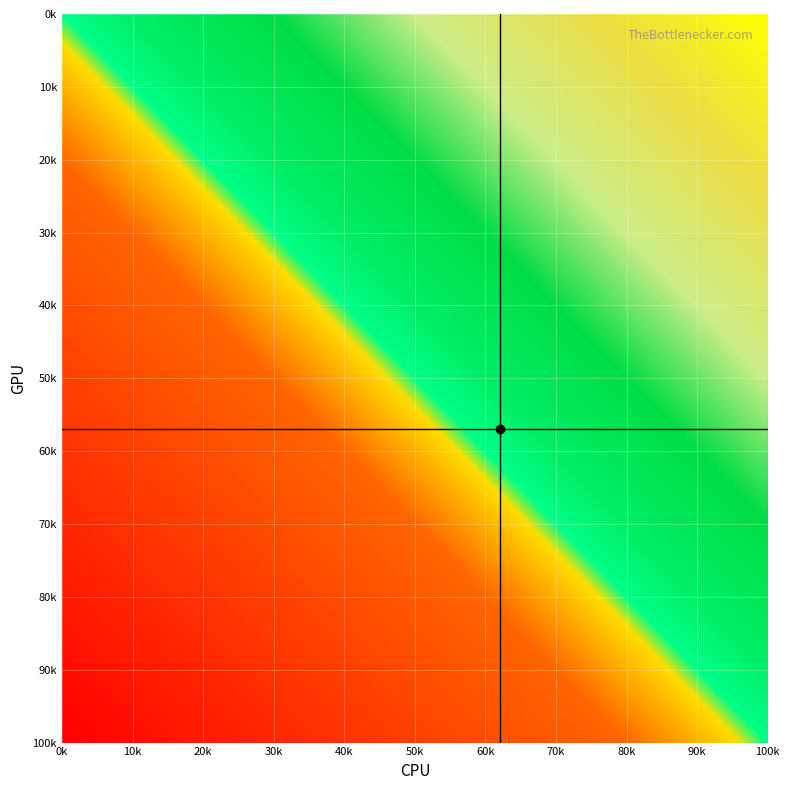

The 2 series shows 14.7 at 100k. True or false?

False